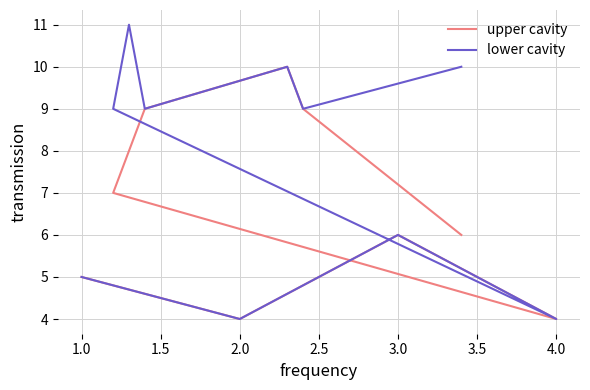

How many data points in upper cavity are above 7?

4